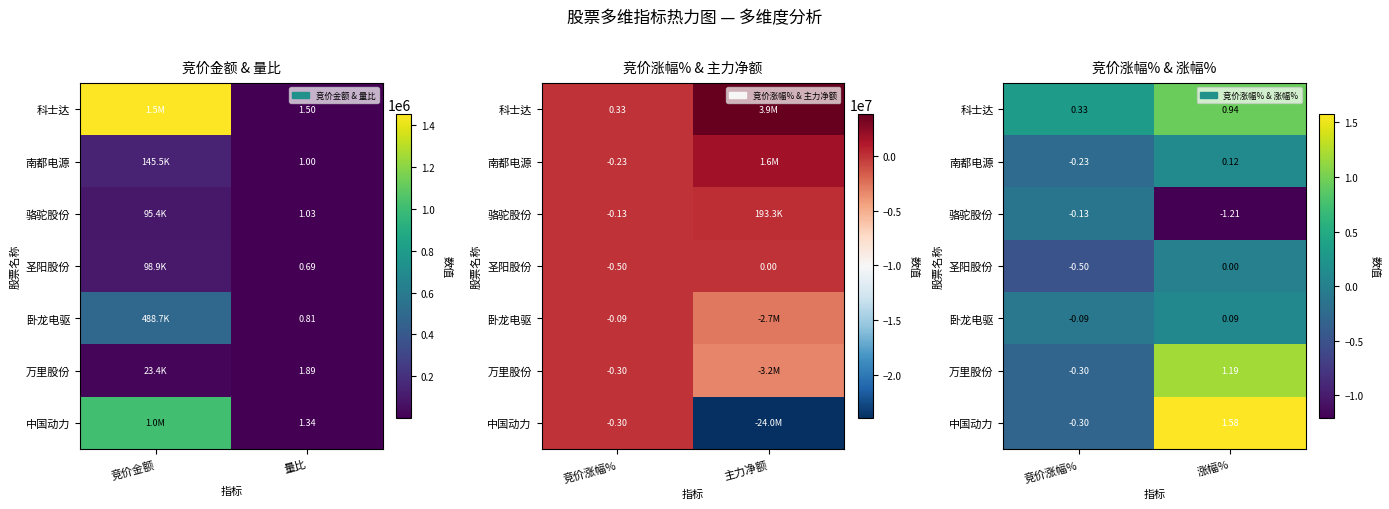

The 骆驼股份 series shows -0.2 at 竞价涨幅%. True or false?

False